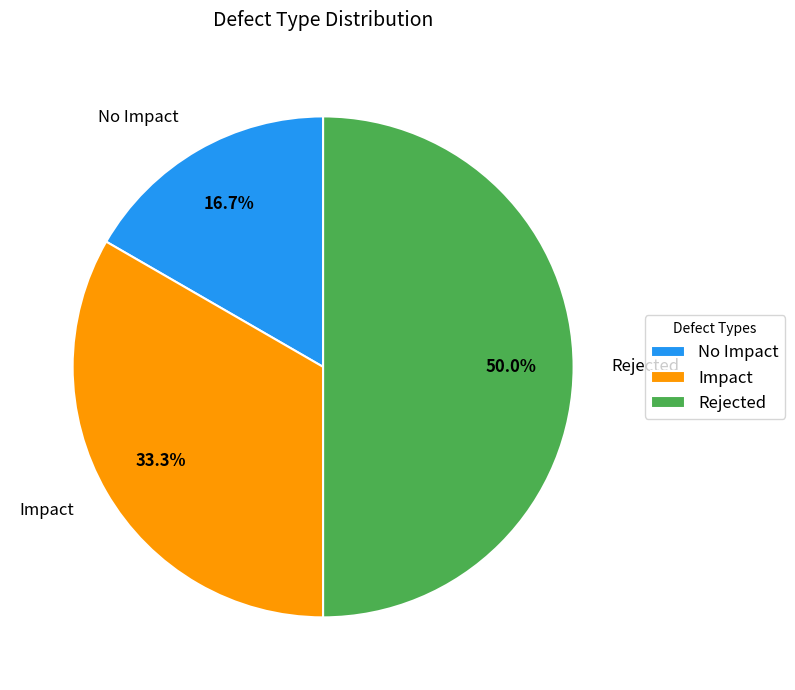

Which has a higher value, No Impact or Impact?

Impact